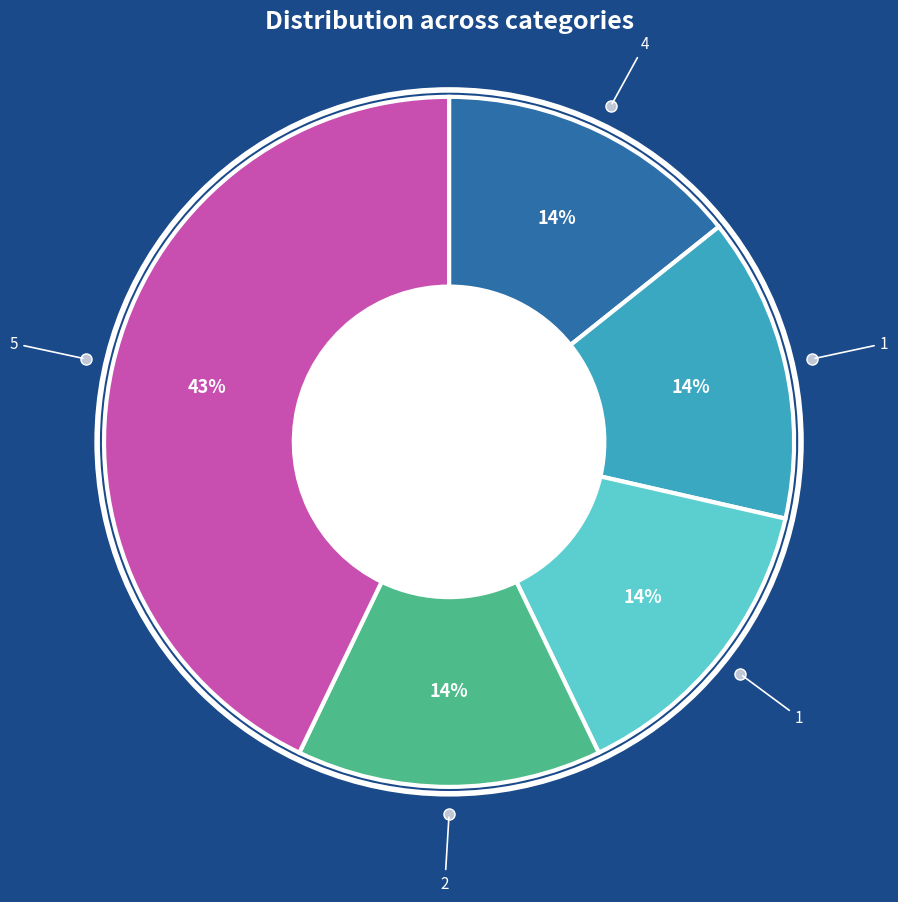

Count the number of slices in the pie.

5